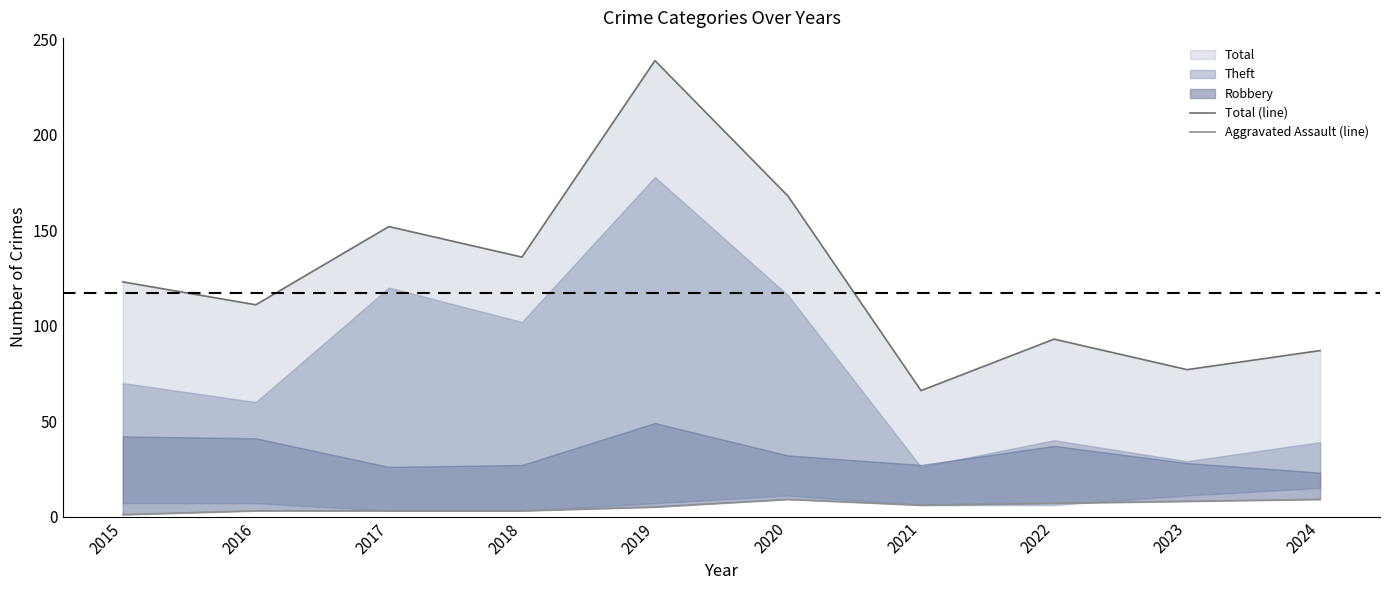

True or false: Aggravated Assault (line) and Total (line) cross at least once.

False